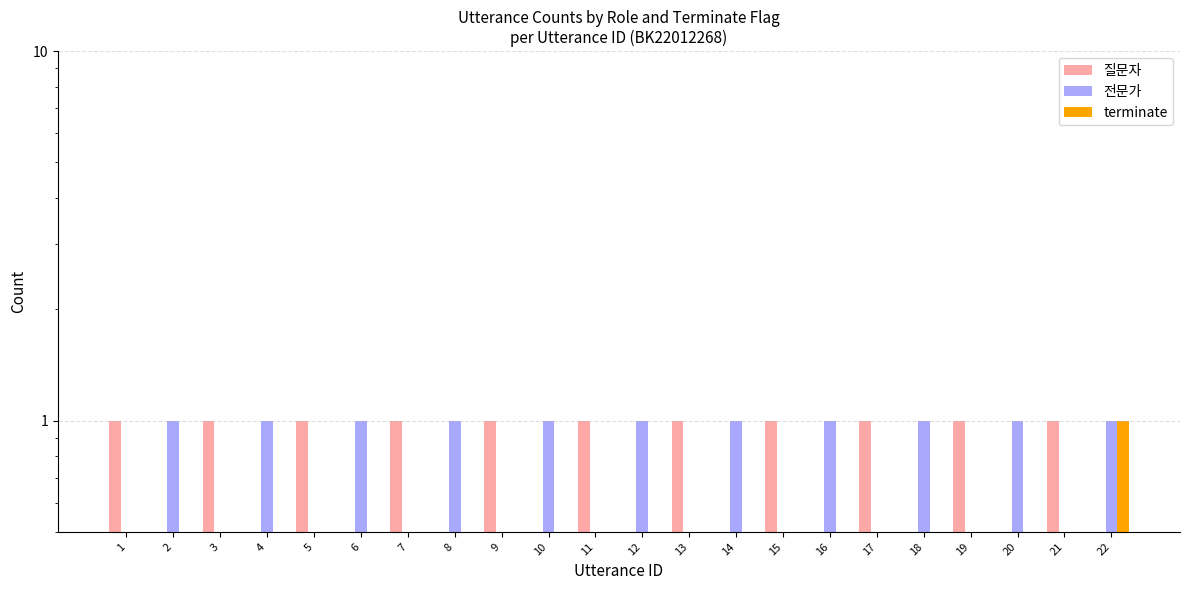

Does the chart contain any negative values?

No